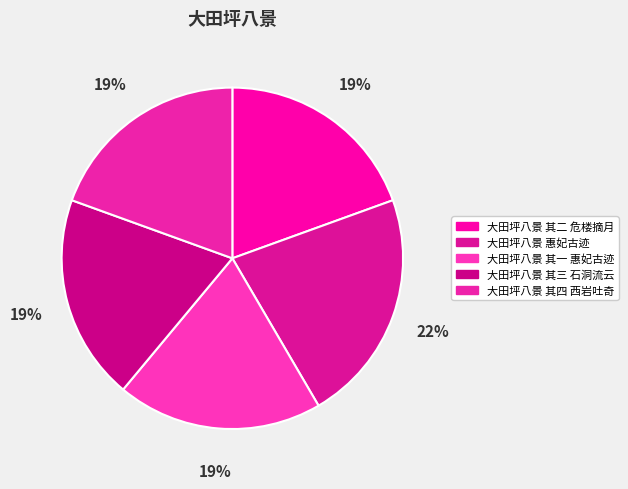

The 大田坪八景 其三 石洞流云 slice represents 19% of the pie. True or false?

True